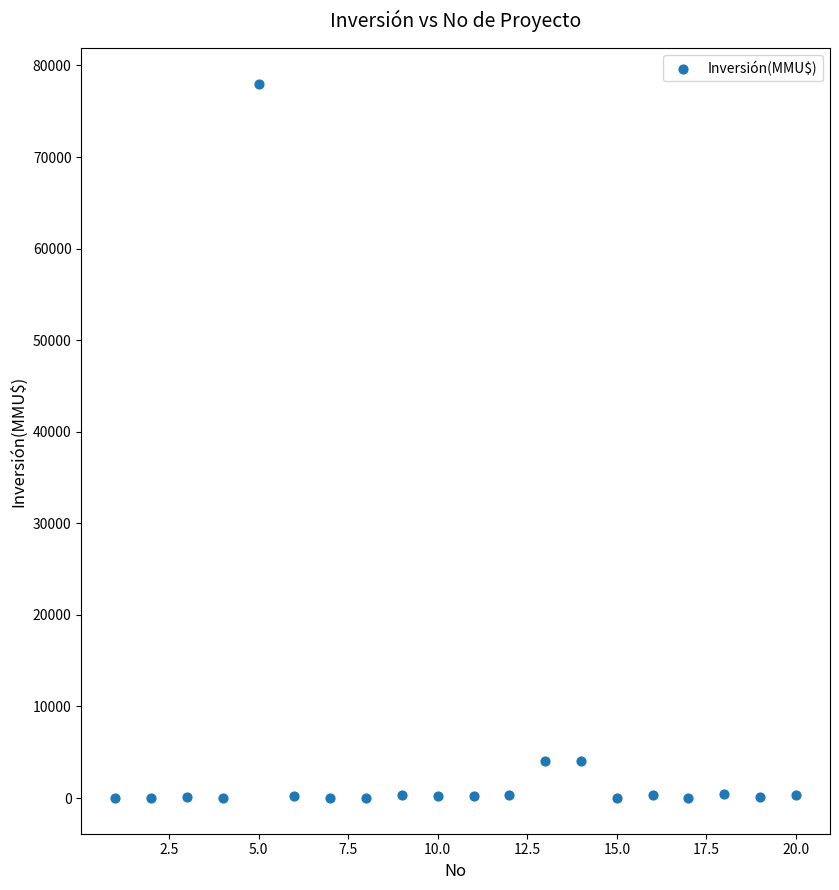

What is the range of X values (max minus min)?

19